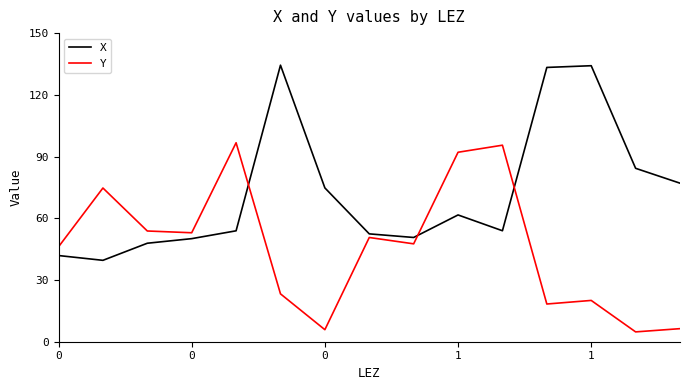

True or false: Y and X intersect in this chart.

True